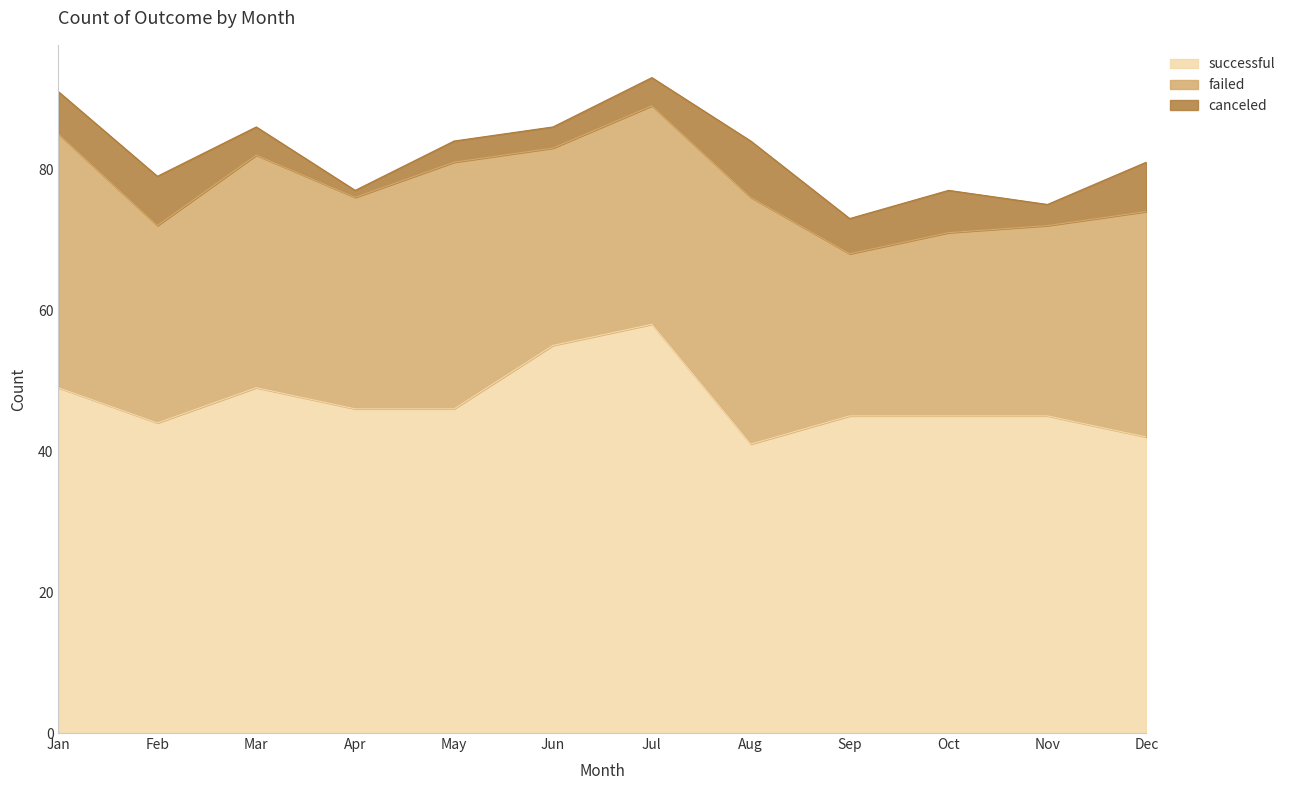

At which label is canceled closest to 4?

Mar